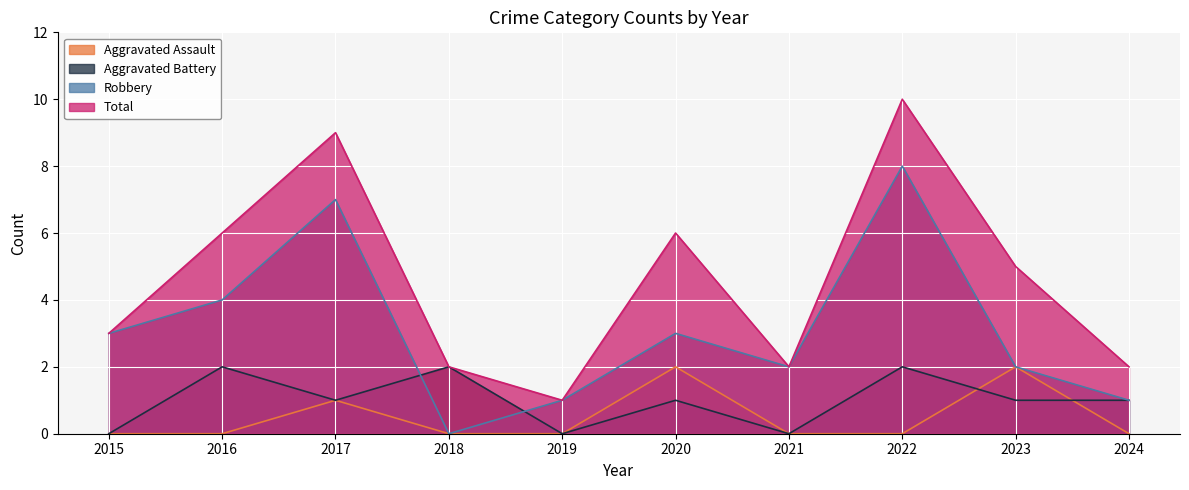

Reading left to right, extract all data points from this chart.

Aggravated Assault: 0	0	1	0	0	2	0	0	2	0
Aggravated Battery: 0	2	1	2	0	1	0	2	1	1
Robbery: 3	4	7	0	1	3	2	8	2	1
Total: 3	6	9	2	1	6	2	10	5	2